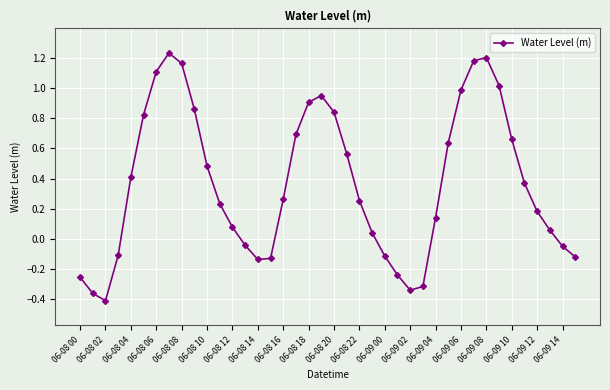

How many distinct data groups are displayed?

1